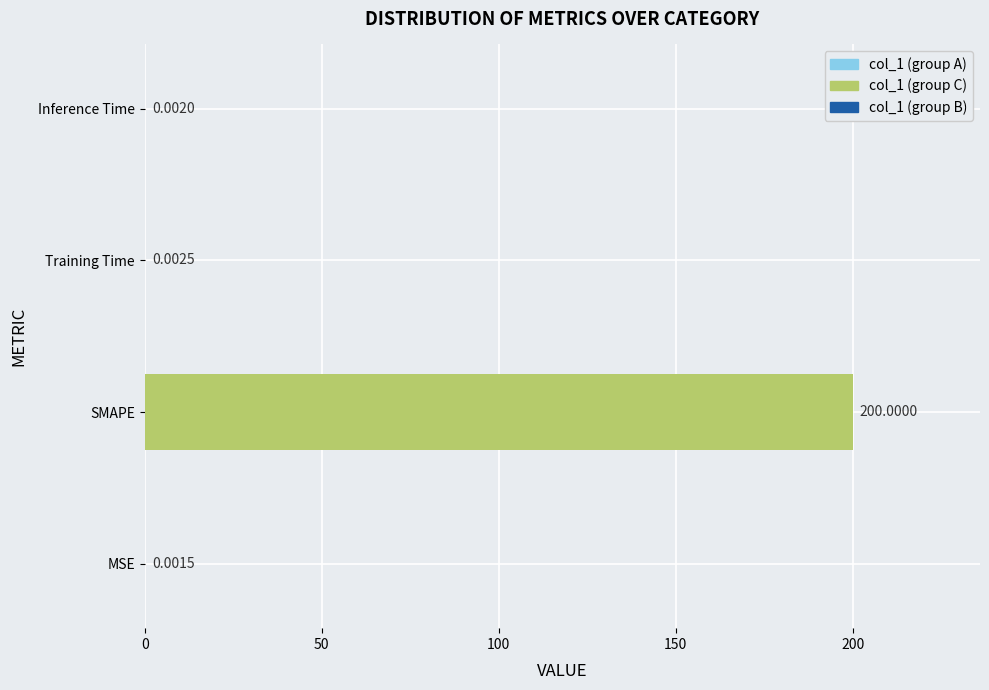

What is the sum of the values at MSE and SMAPE?

200.0